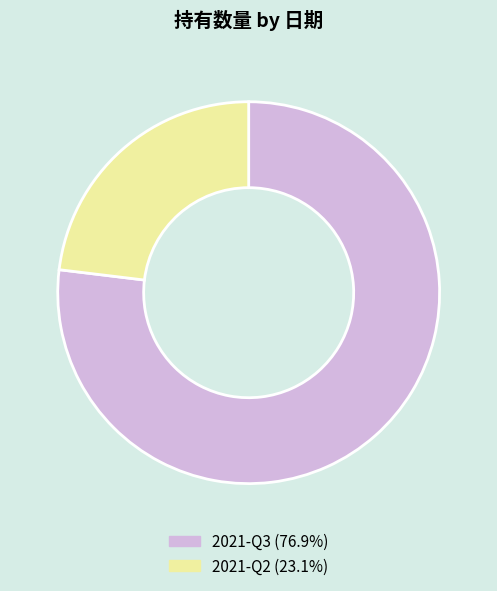

True or false: 2021-Q2 accounts for 23% of the total.

True